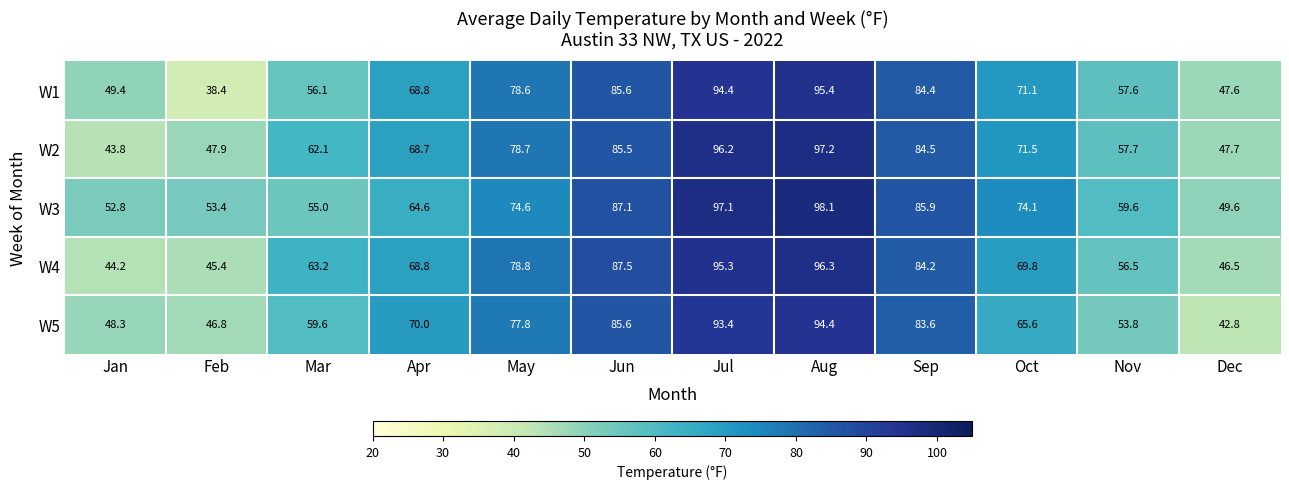

What is the average value of the W4 series?

69.7